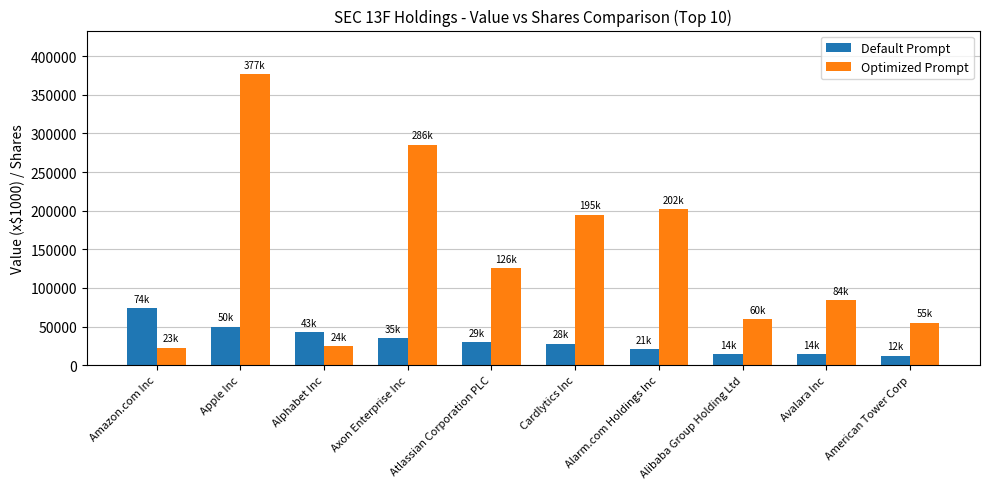

Where is Default Prompt nearest to the value 43208?

Alphabet Inc